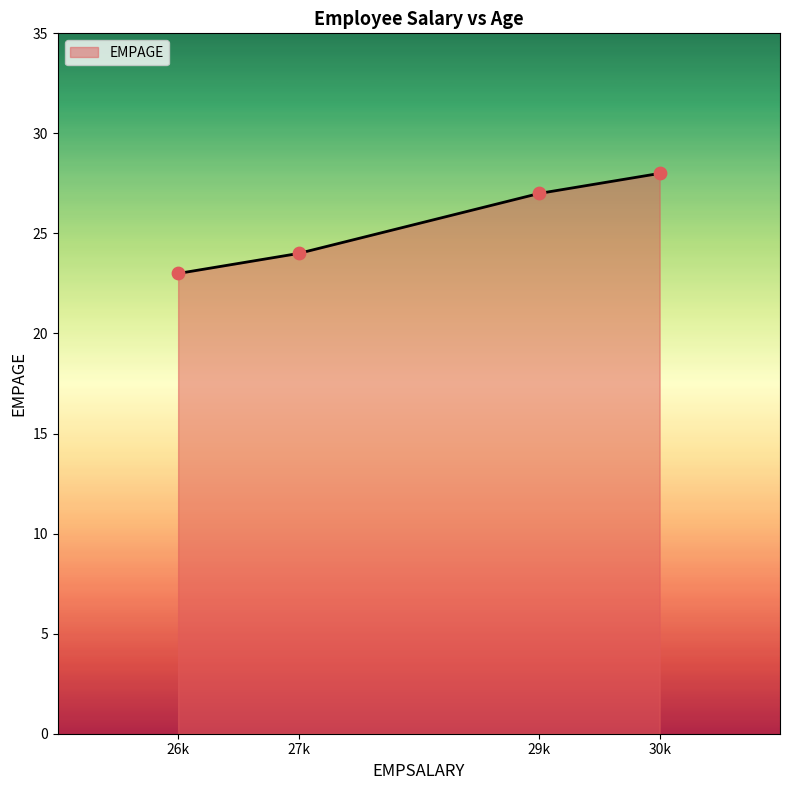

Approximately how many times larger is the value at 30k compared to 29k?

1.0